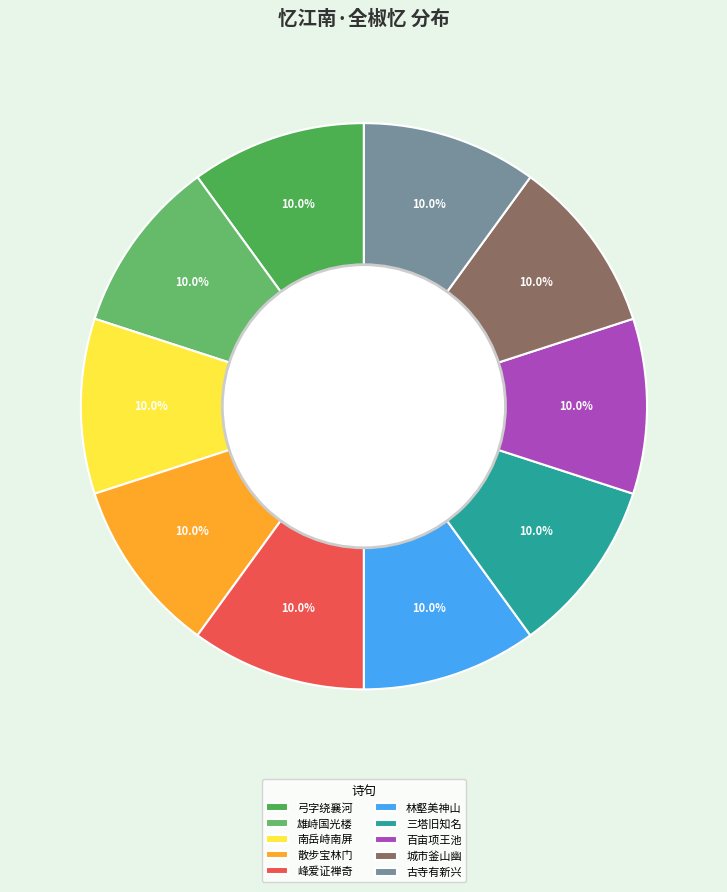

Is there any slice that represents more than half of the pie?

No